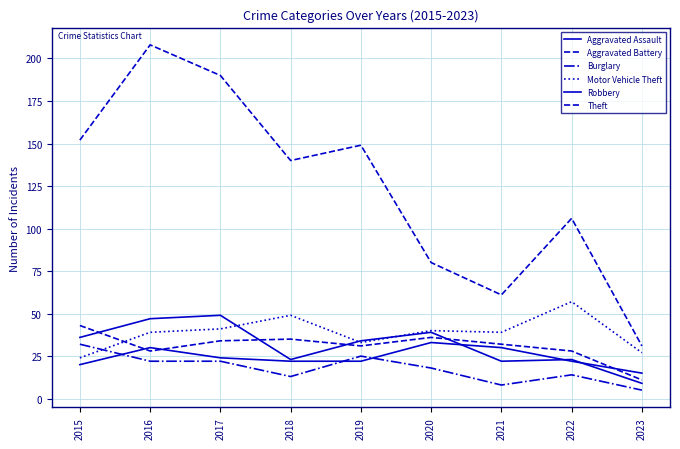

How many values in the Aggravated Assault series are below 22?

2